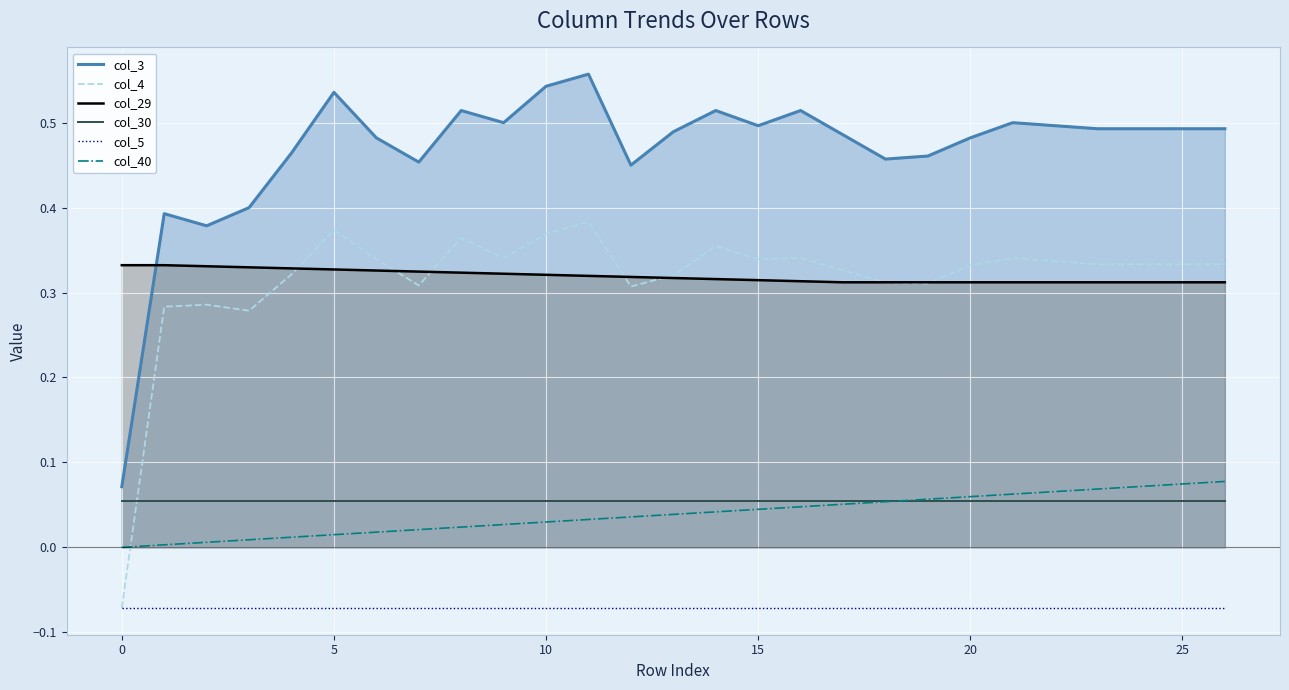

In col_4, how many points are lower than both neighbors (excluding endpoints)?

6